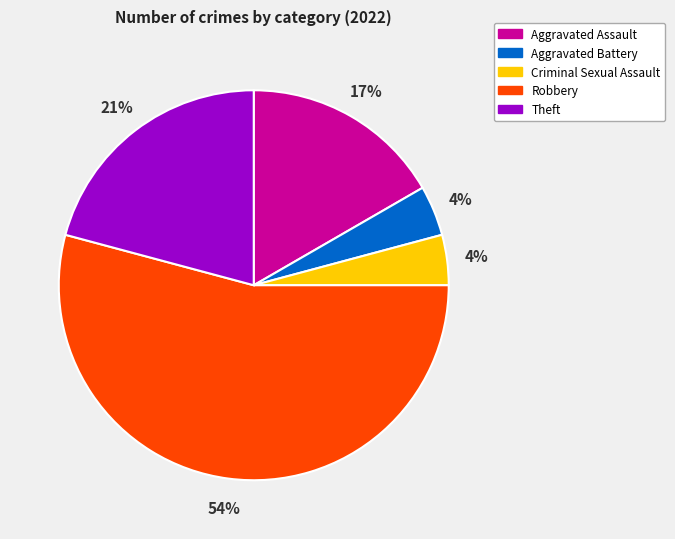

Which category has the biggest portion of the pie?

Robbery